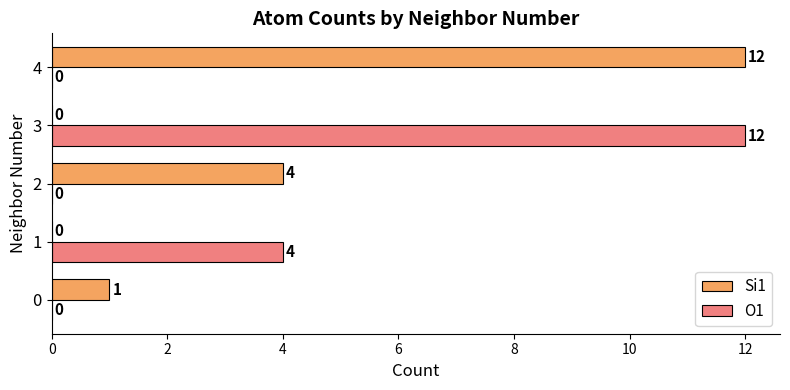

At which label is O1 closest to 6?

1